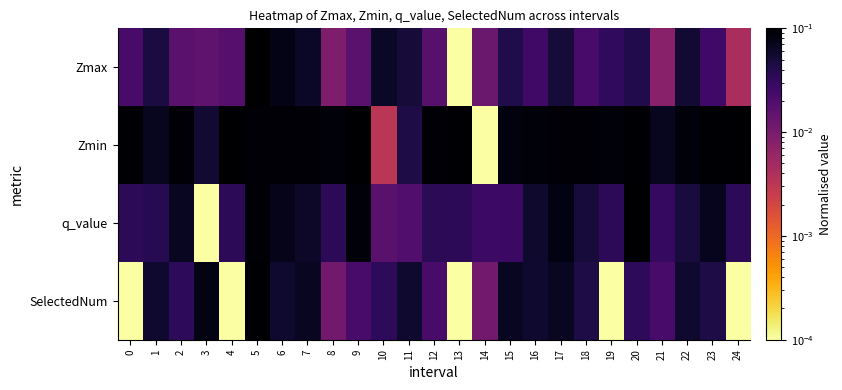

At 3, list the series in order from smallest to largest.

q_value, Zmax, Zmin, SelectedNum